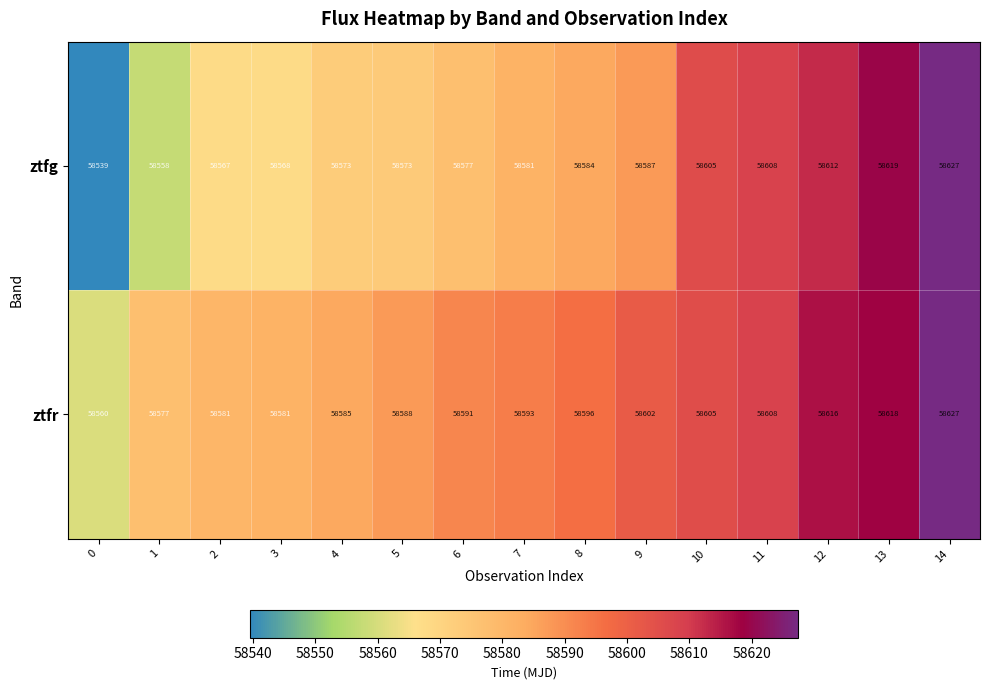

What is the approximate value of ztfr at 3, to the nearest 10?

58580